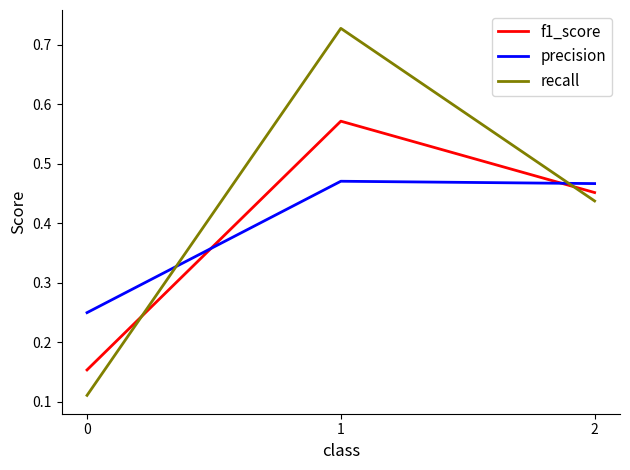

Is the value of f1_score at 2 greater than the value of recall at 0?

Yes